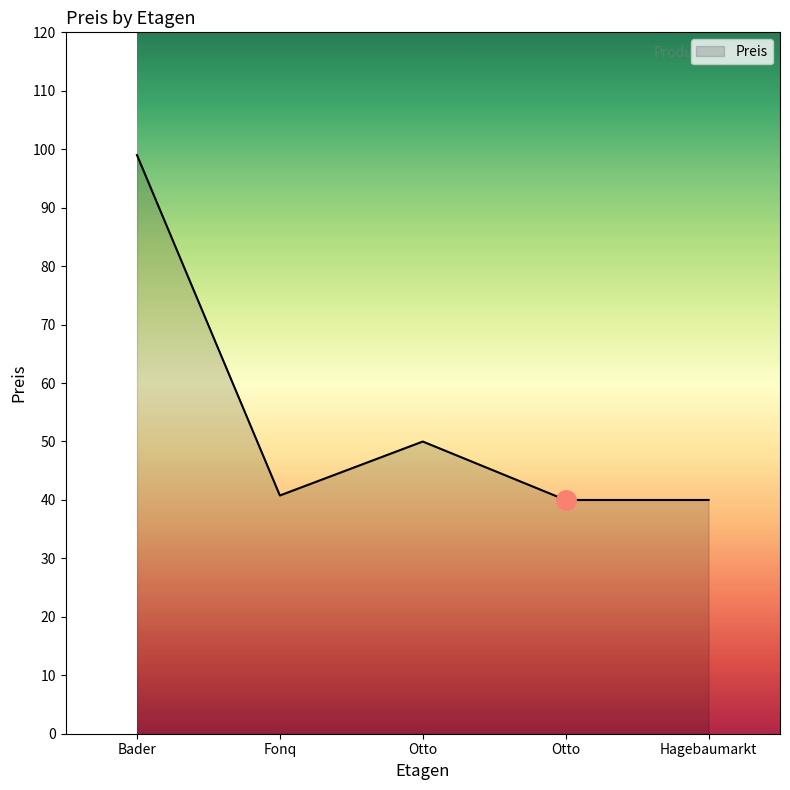

How many lines are shown in the chart?

1